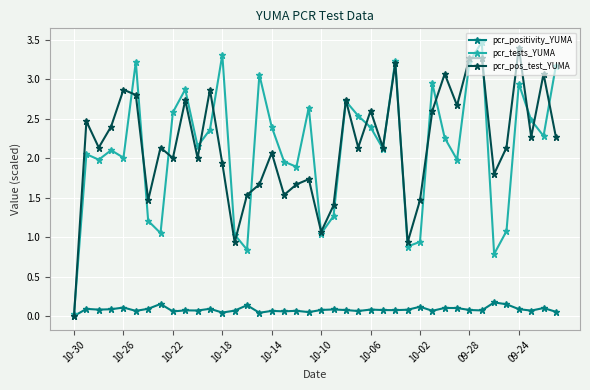

What is the value of the pcr_tests_YUMA point at the 6th from the left?

3.2